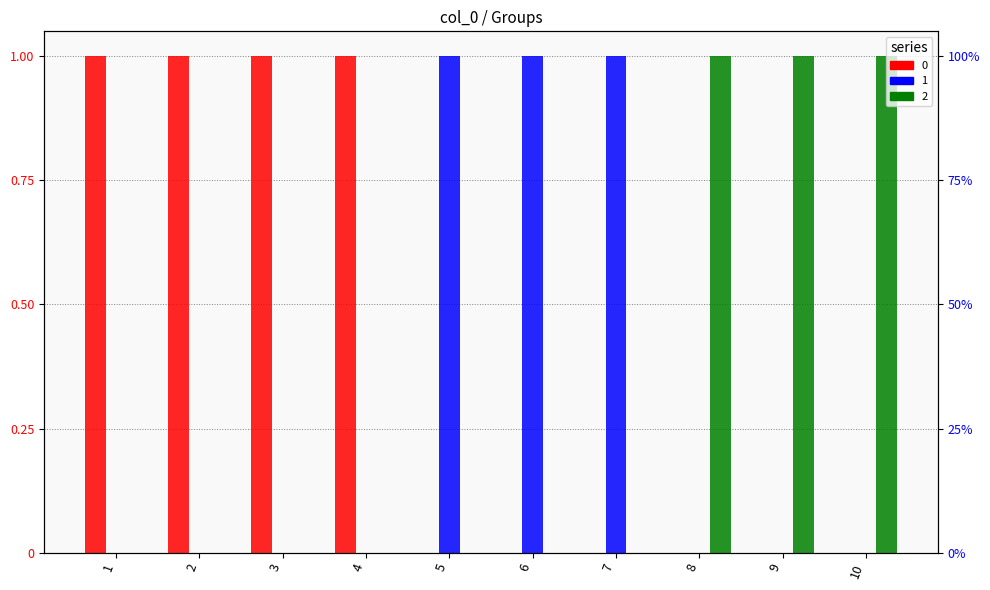

List the labels in order of 0 value, largest first.

1, 2, 3, 4, 5, 6, 7, 8, 9, 10